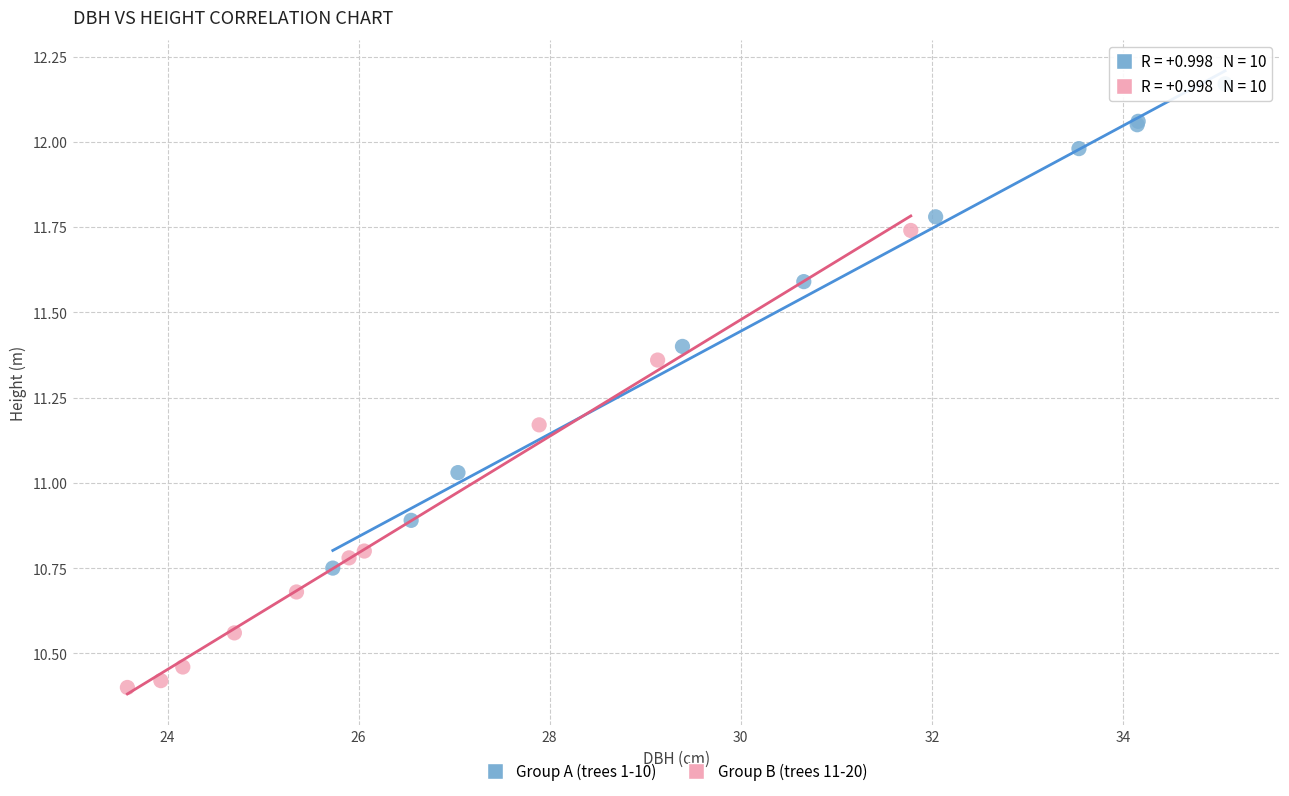

Which series contains the lowest Y value?

Group B (trees 11-20)